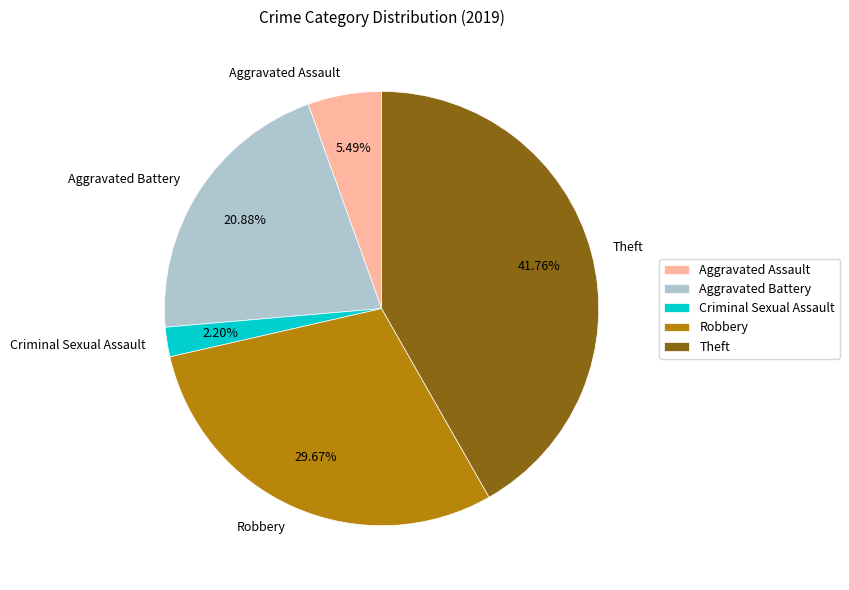

Does Criminal Sexual Assault account for over 50% of the chart?

No